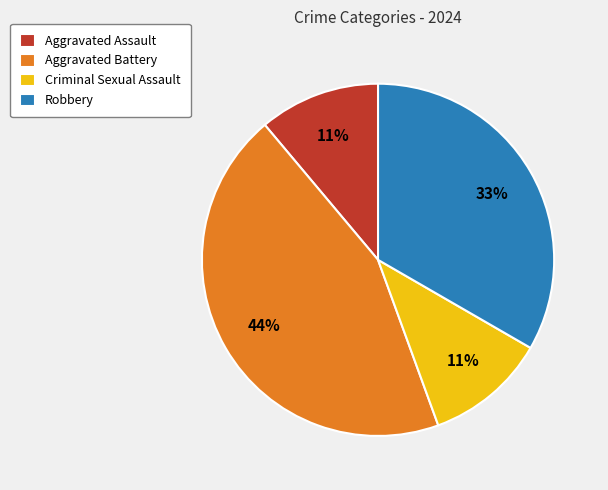

Which category has the biggest portion of the pie?

Aggravated Battery